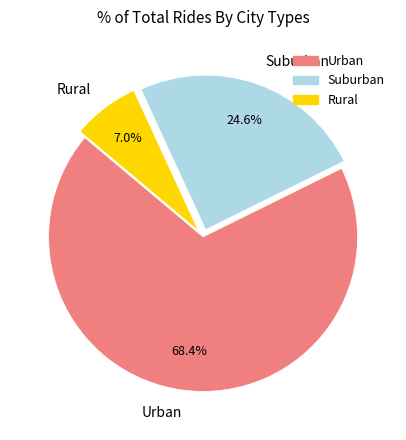

To the nearest percent, what is the average slice percentage?

33%